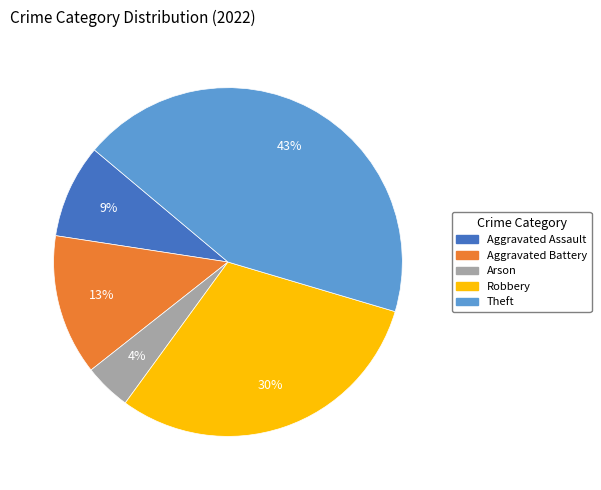

To the nearest percent, what portion does Aggravated Battery represent?

13%